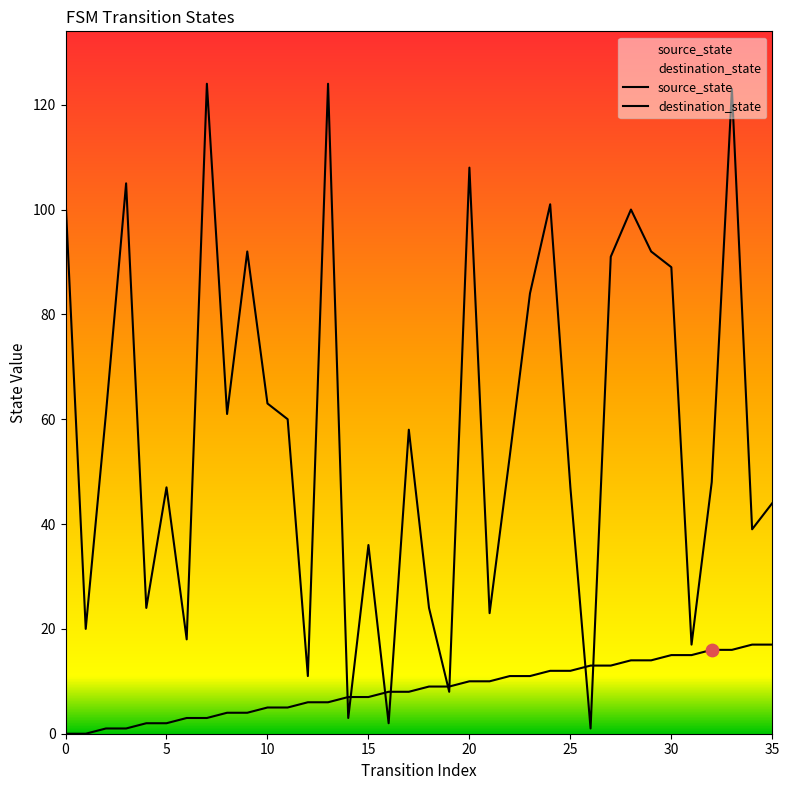

Which series reaches the minimum Y coordinate?

source_state